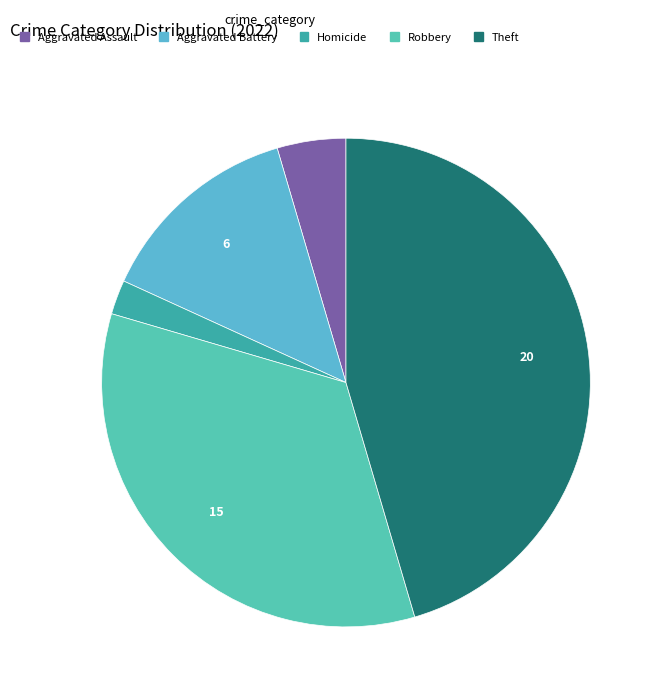

Count the number of slices in the pie.

5